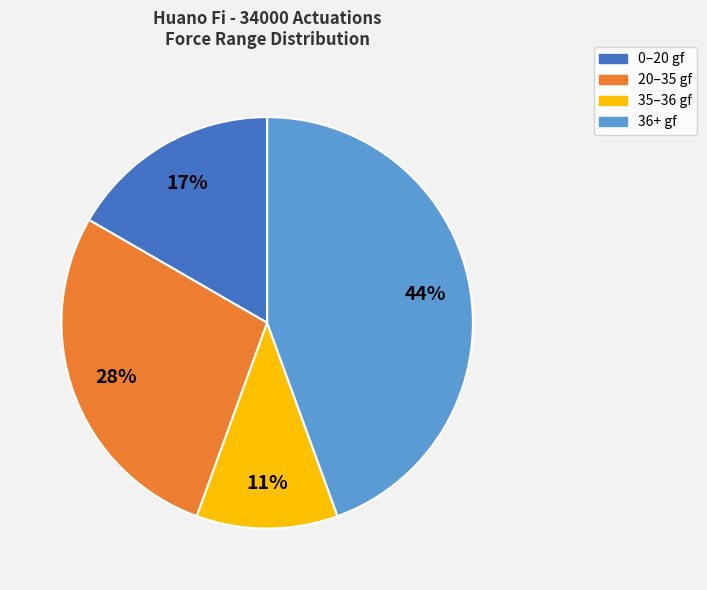

How many segments does this pie chart have?

4